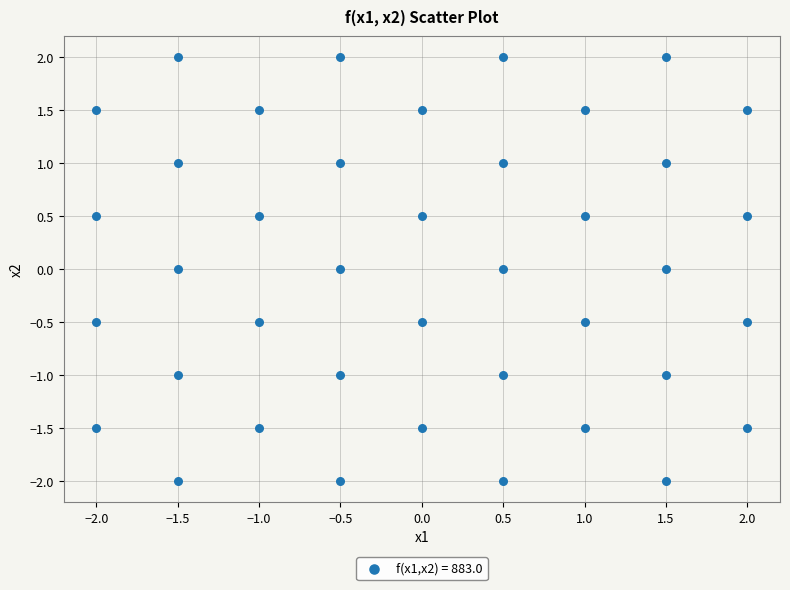

What is the range of X values (max minus min)?

4.0